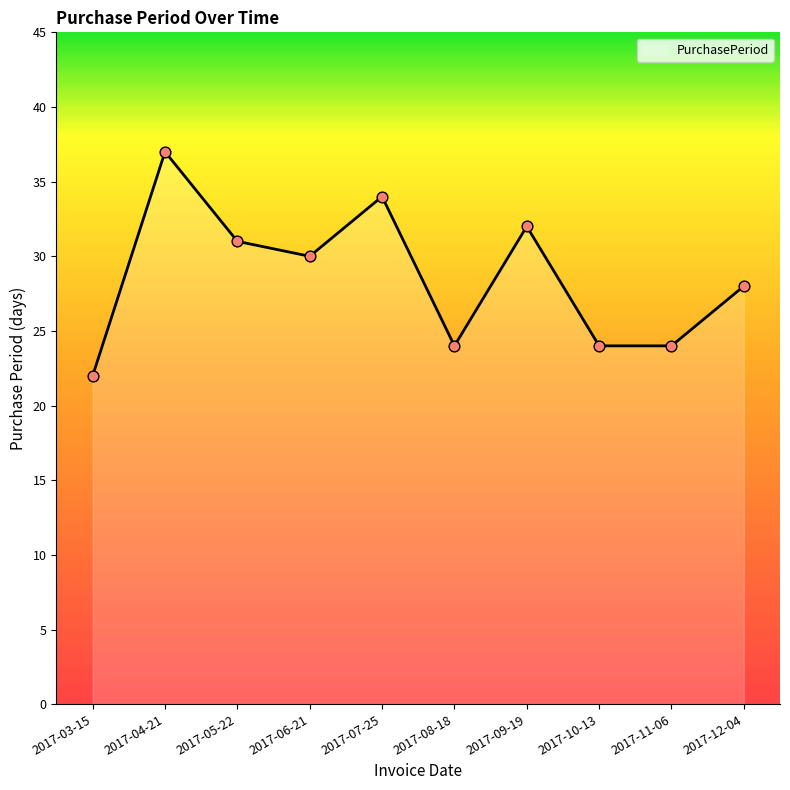

Which has a higher value, 2017-11-06 or 2017-06-21?

2017-06-21